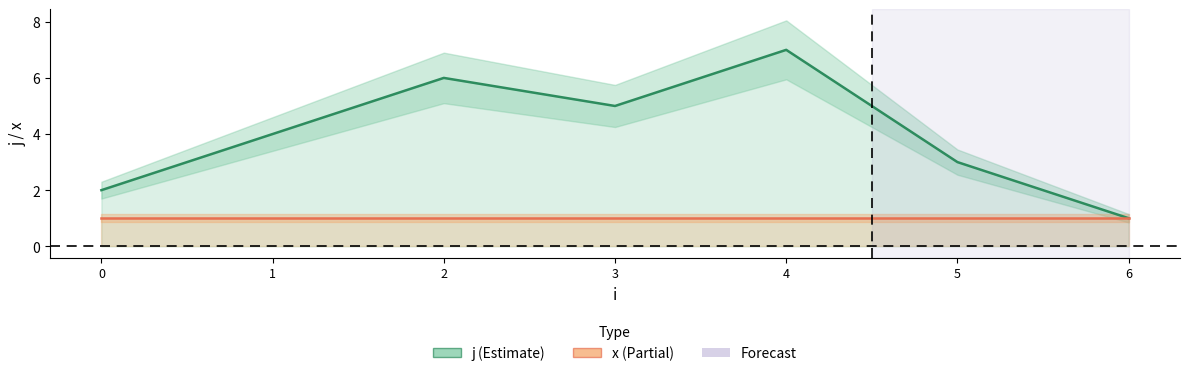

Which series has the widest spread of values?

j